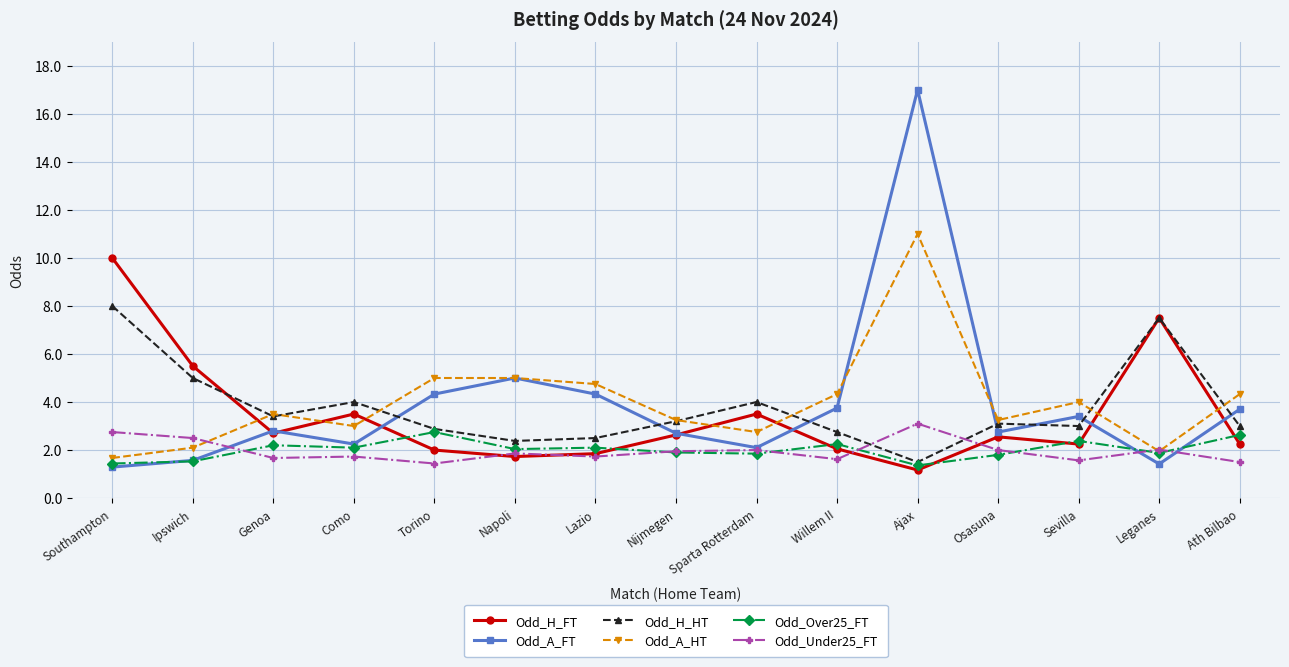

In Odd_Over25_FT, how many points are lower than both neighbors (excluding endpoints)?

5